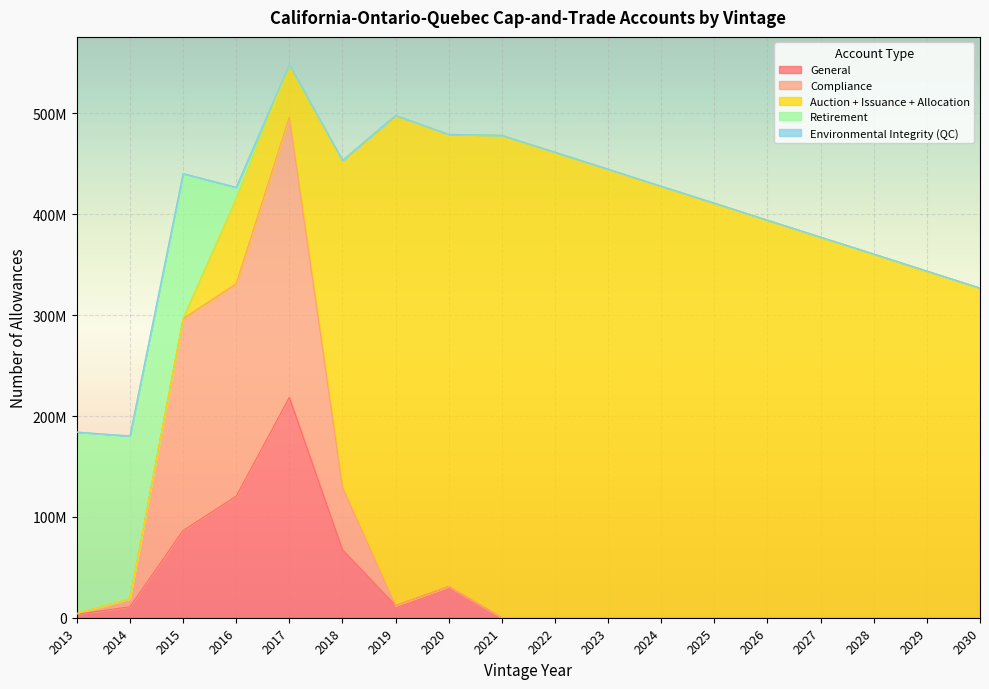

Does the chart display data point markers on the line(s)?

No